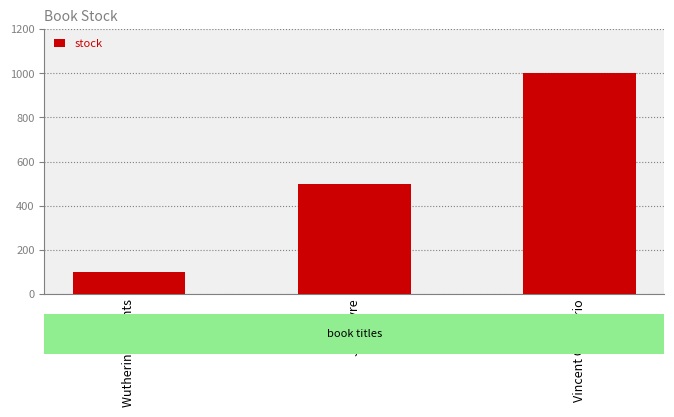

How many data points are less than 500?

1